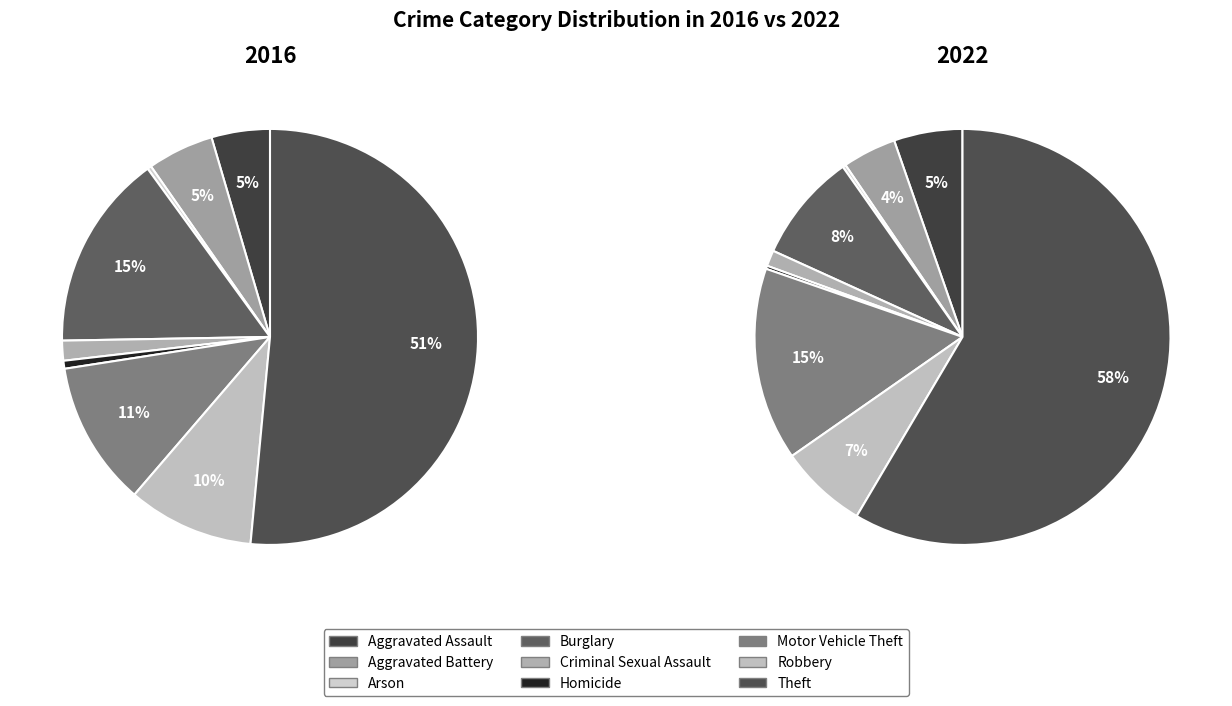

Is it true that 5 is 1% of the pie?

True